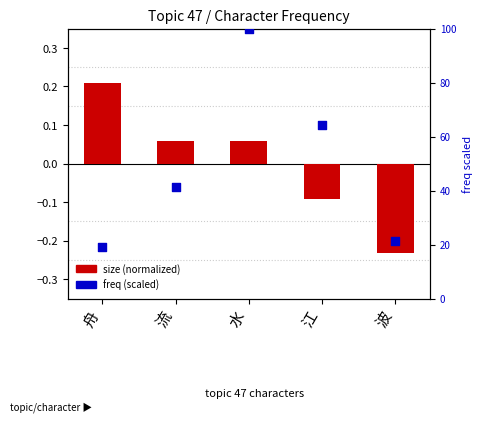

At which category is the sum across all series the highest?

水